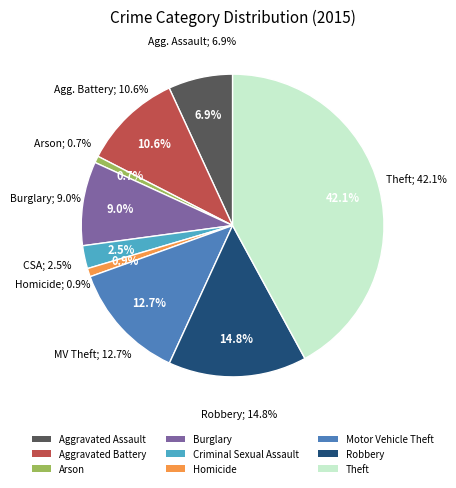

Does Burglary represent more than half of the total?

No